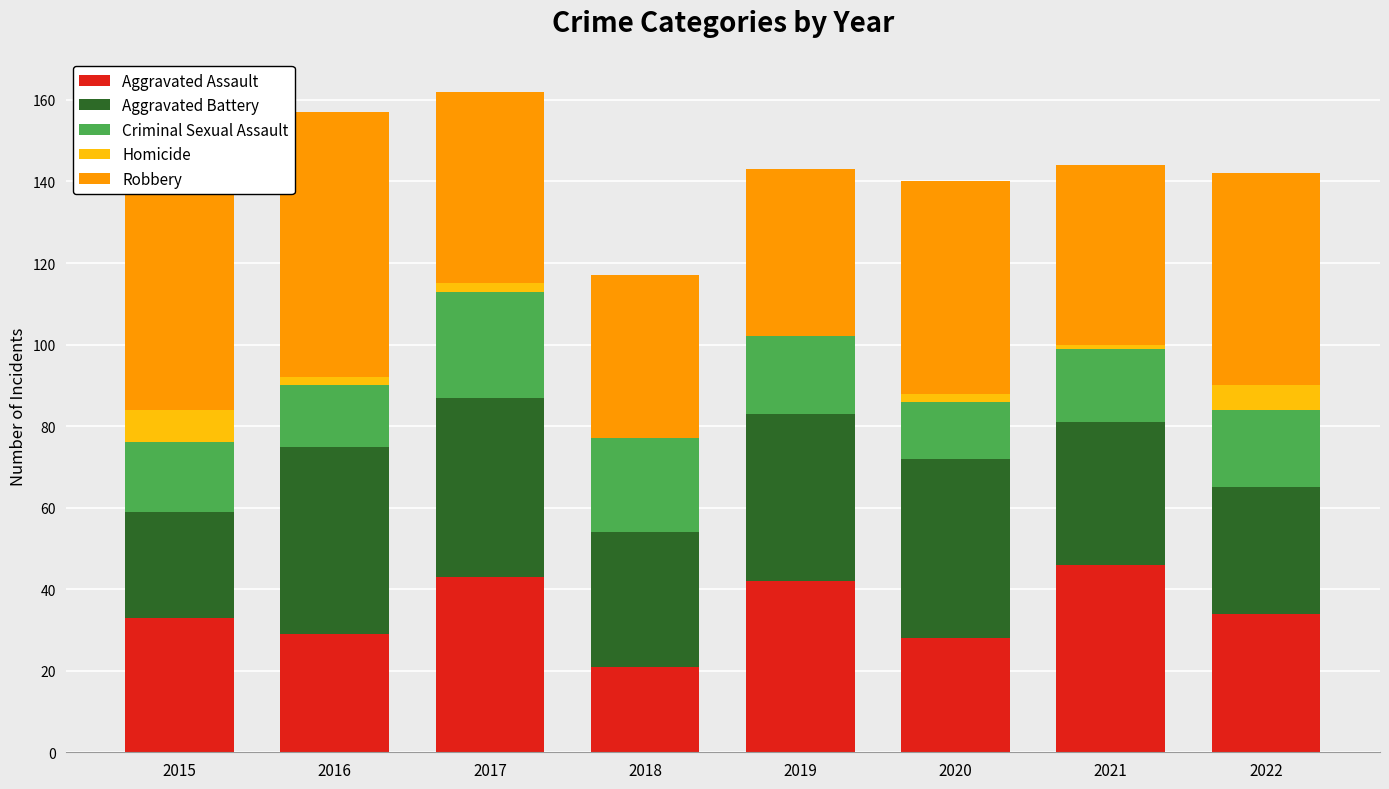

Is it true that Aggravated Assault equals 29 at 2019?

False